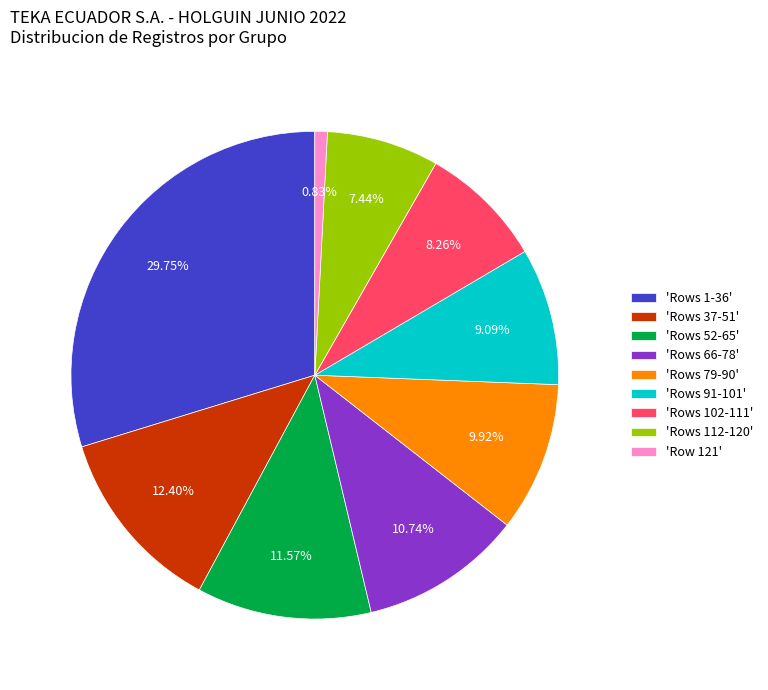

Do 'Rows 79-90' and 'Rows 112-120' together represent more than half of the pie?

No